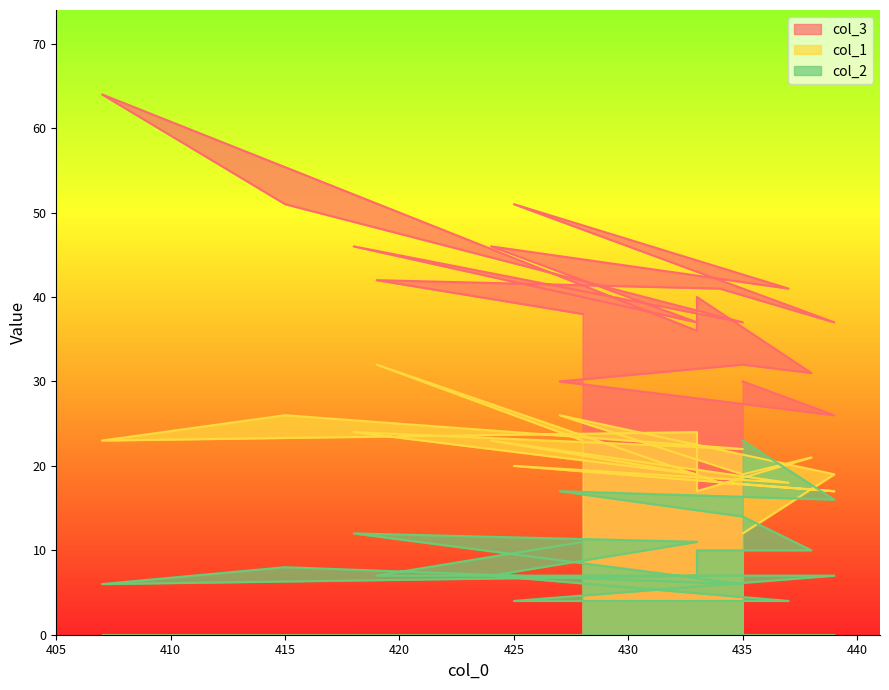

Between 438 and 418, which series saw the biggest shift?

col_3